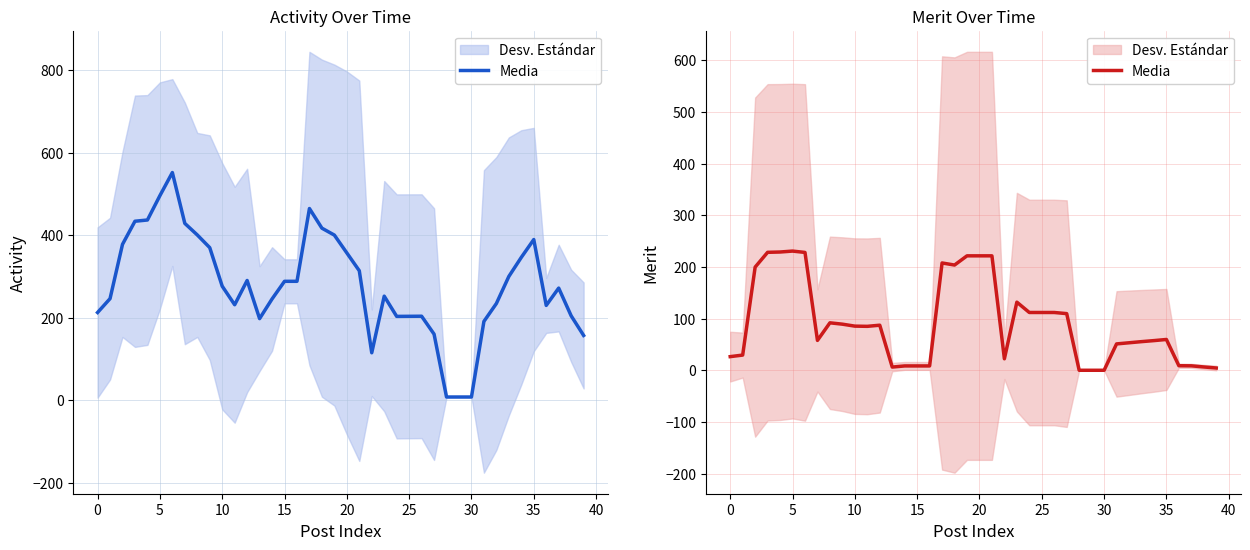

How many data points are less than 85?

20